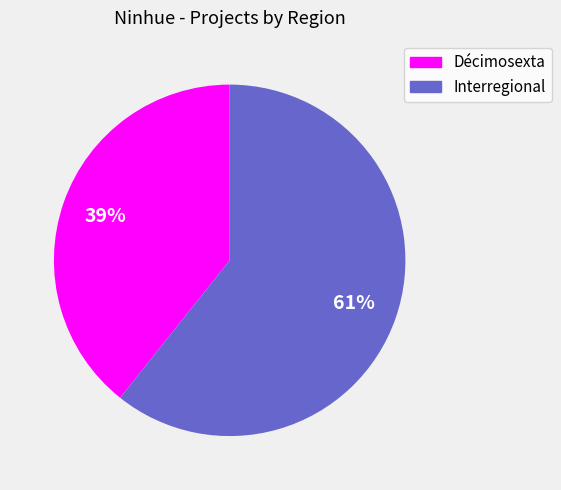

Which has a higher value, Interregional or Décimosexta?

Interregional